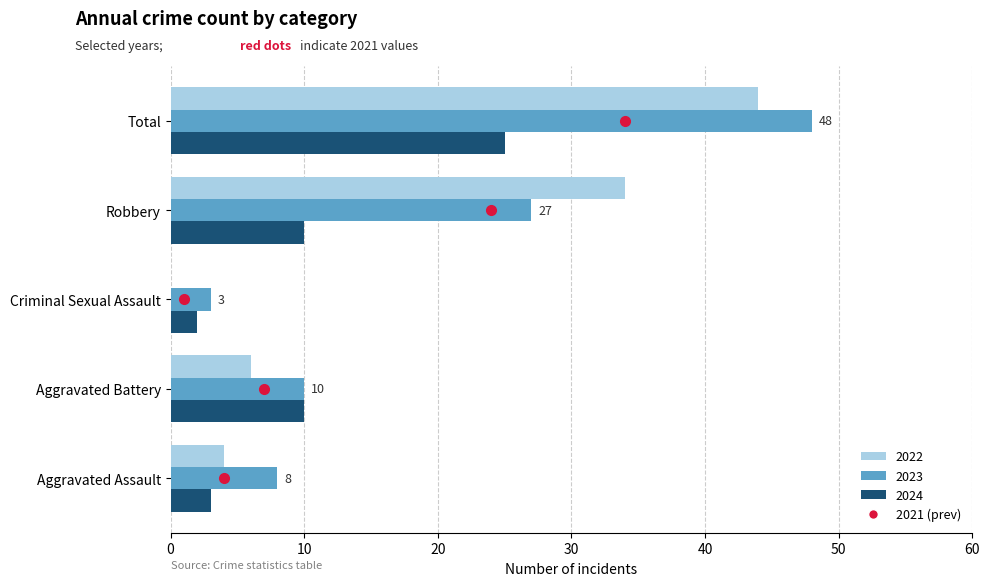

Where is 2023 nearest to the value 25?

Robbery